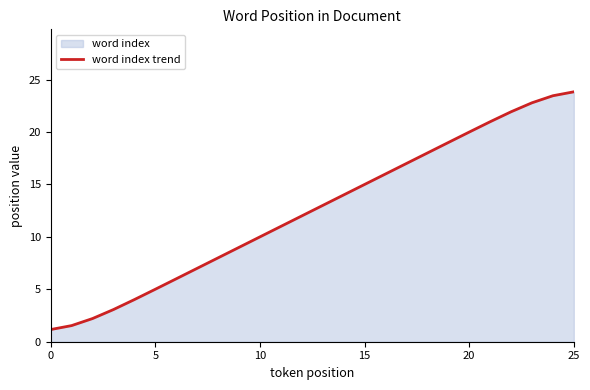

Reading left to right, extract all data points from this chart.

1.2	1.5	2.2	3.1	4.0	5.0	6.0	7.0	8.0	9.0	10.0	11.0	12.0	13.0	14.0	15.0	16.0	17.0	18.0	19.0	20.0	21.0	21.9	22.8	23.5	23.8